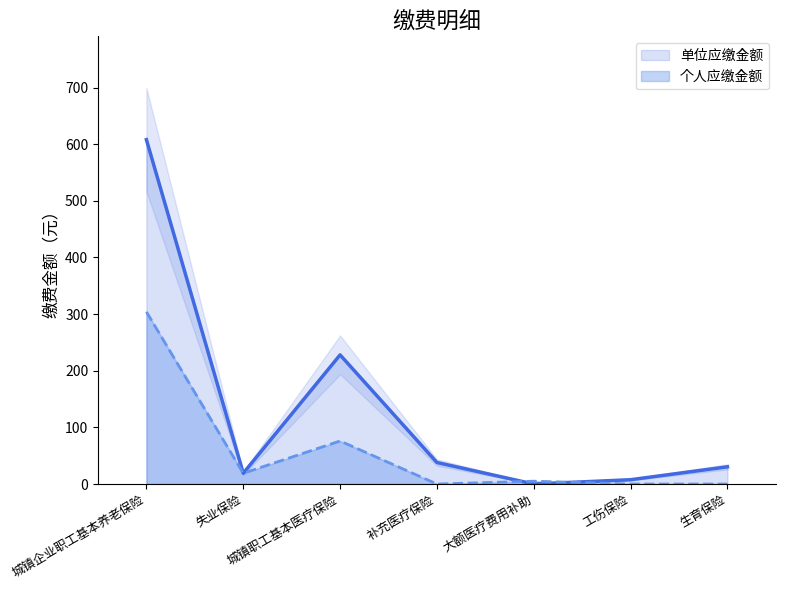

Is the value of 个人应缴金额 at 补充医疗保险 greater than the value of 单位应缴金额 at 失业保险?

No